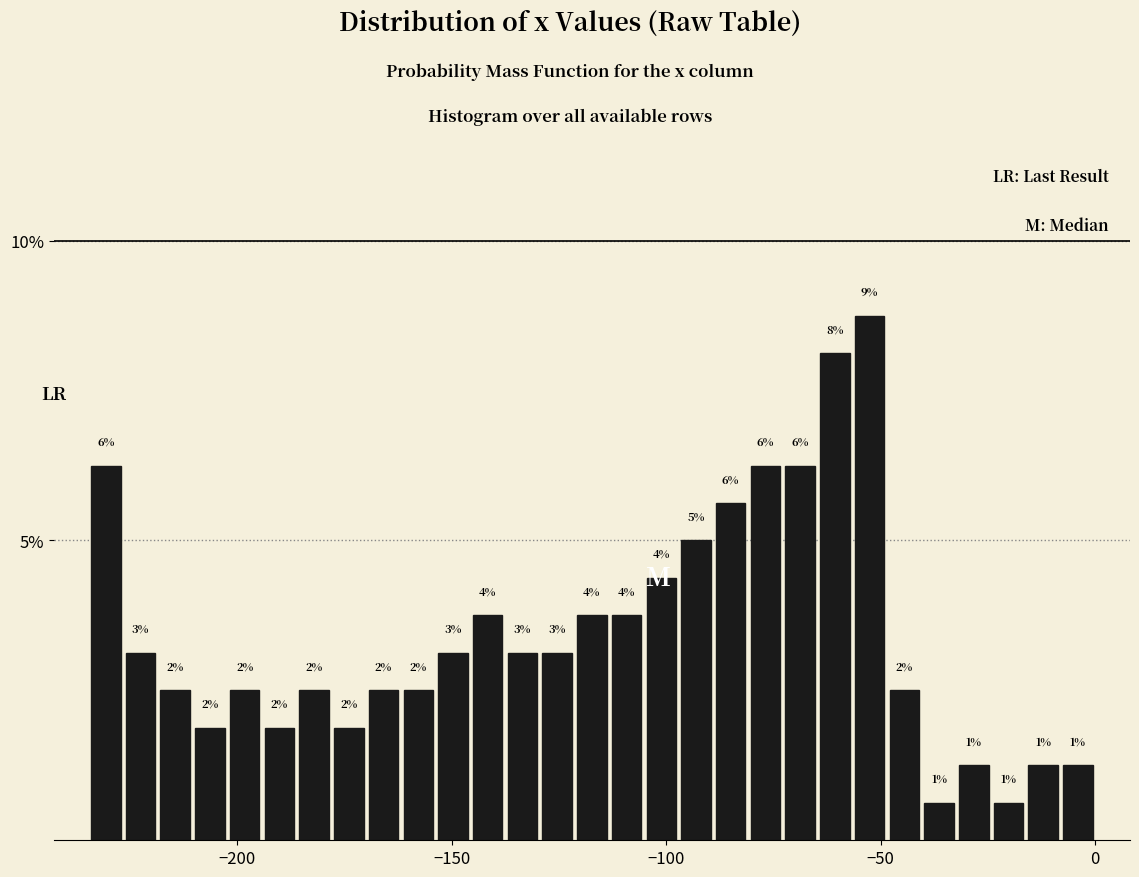

Around what value on the x-axis is the tallest bar? Give the approximate position of its centre, as read against the axis.

-55